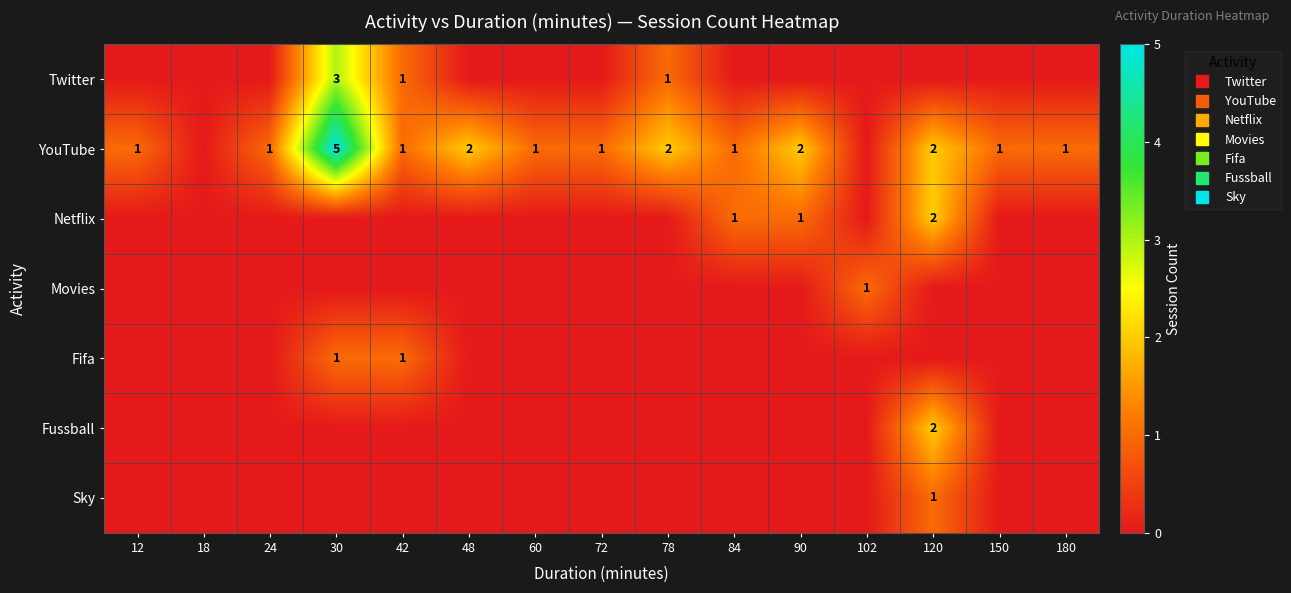

At which category is the sum across all series the highest?

30